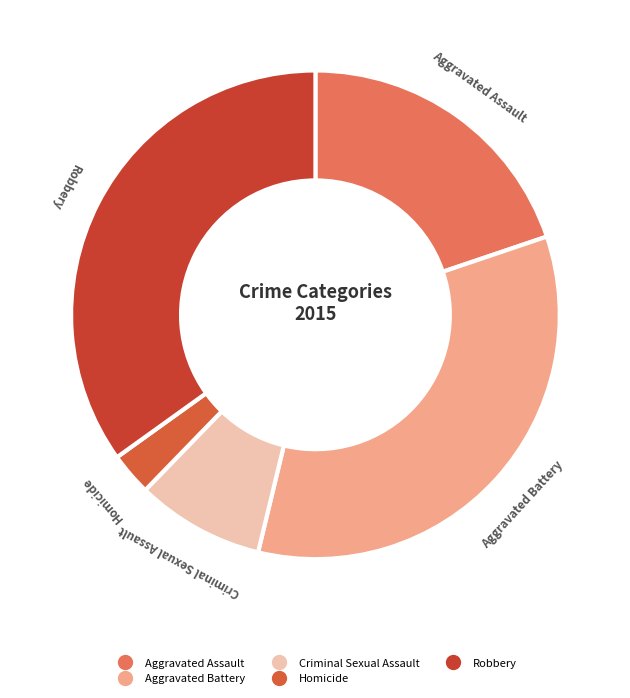

How many slices are in this pie chart?

5